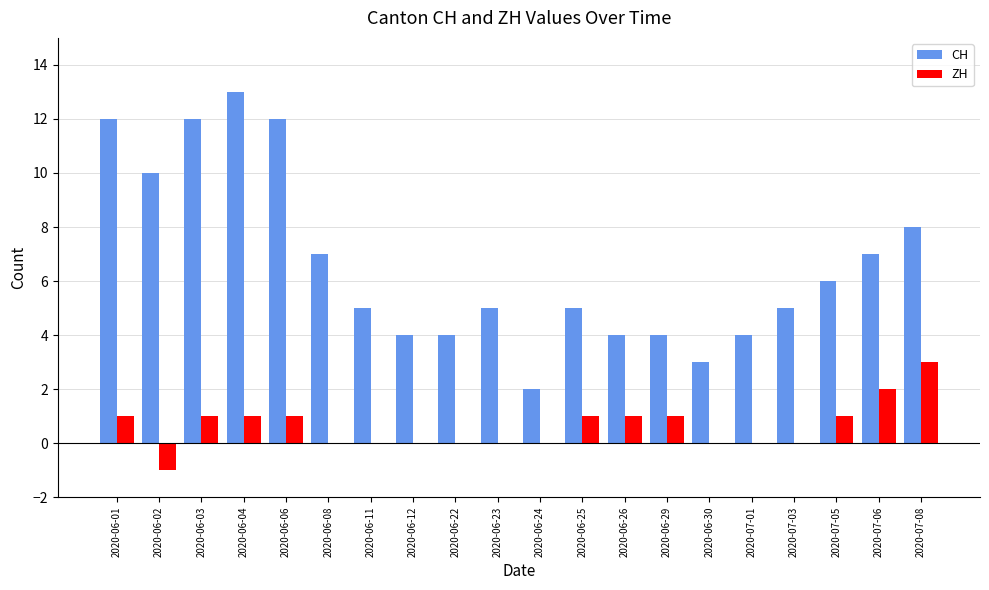

What is the sum of all ZH values?

12